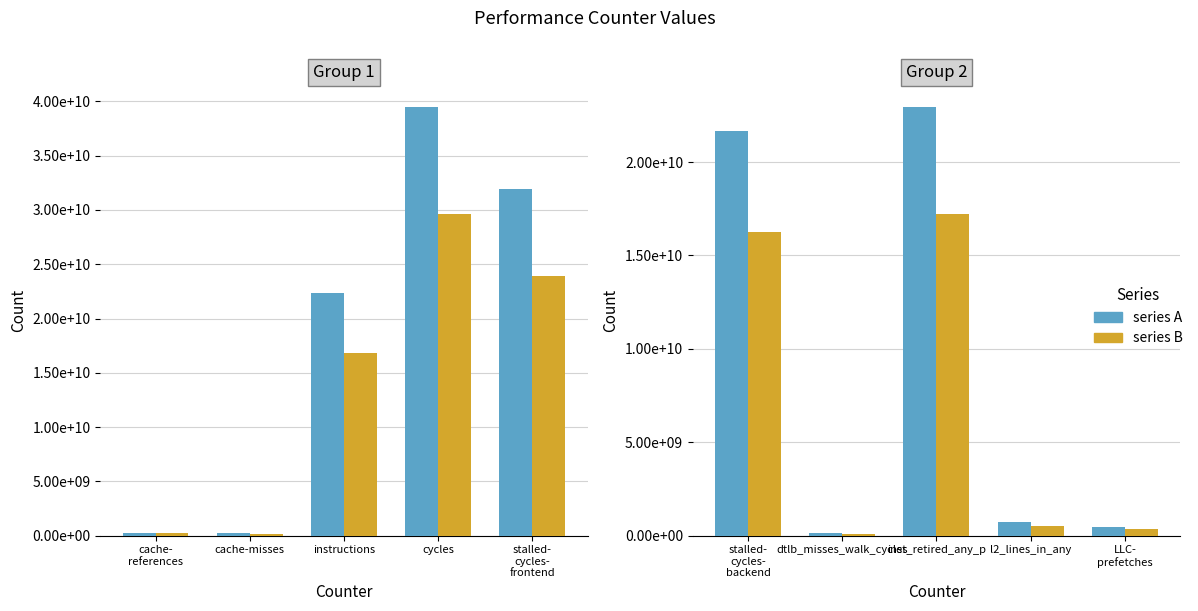

Between stalled- cycles- backend and inst_retired_any_p, which series saw the biggest shift?

series A